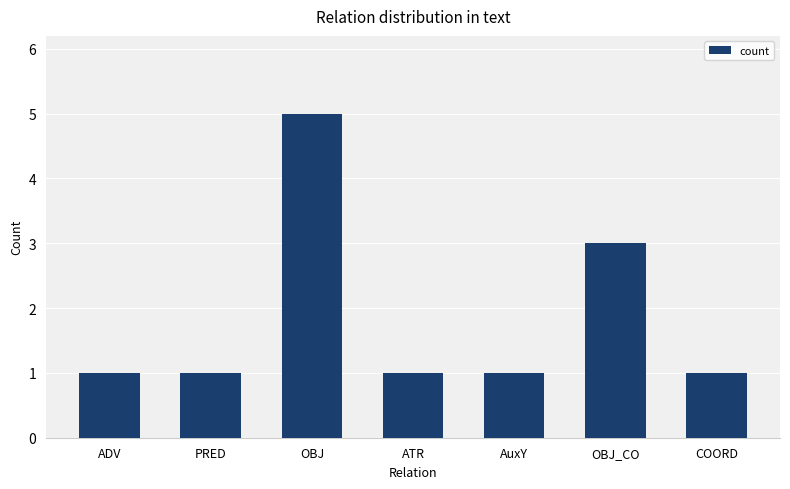

What is the difference between the maximum and second lowest values?

4